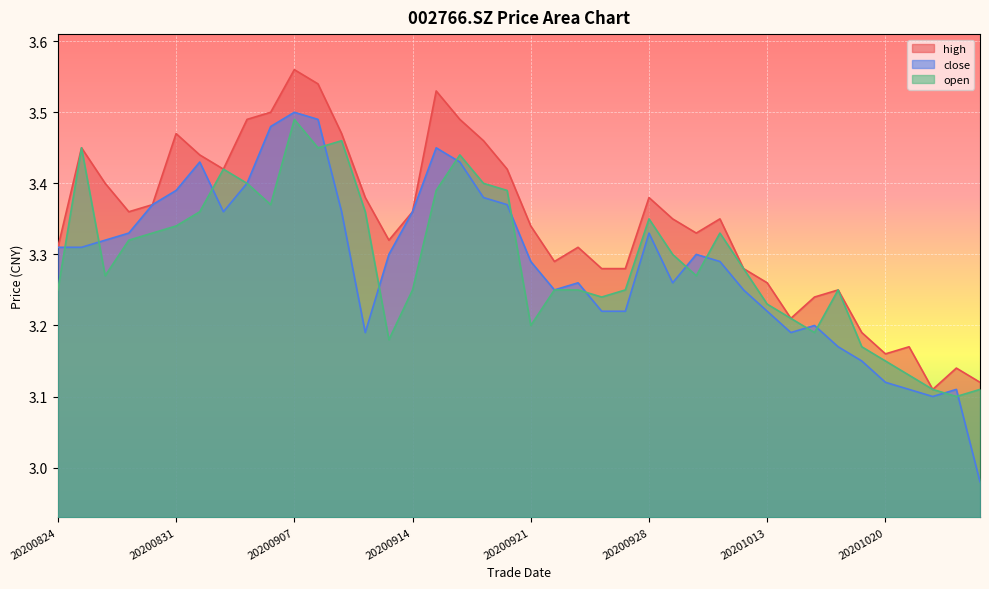

Does the chart display data point markers on the line(s)?

No